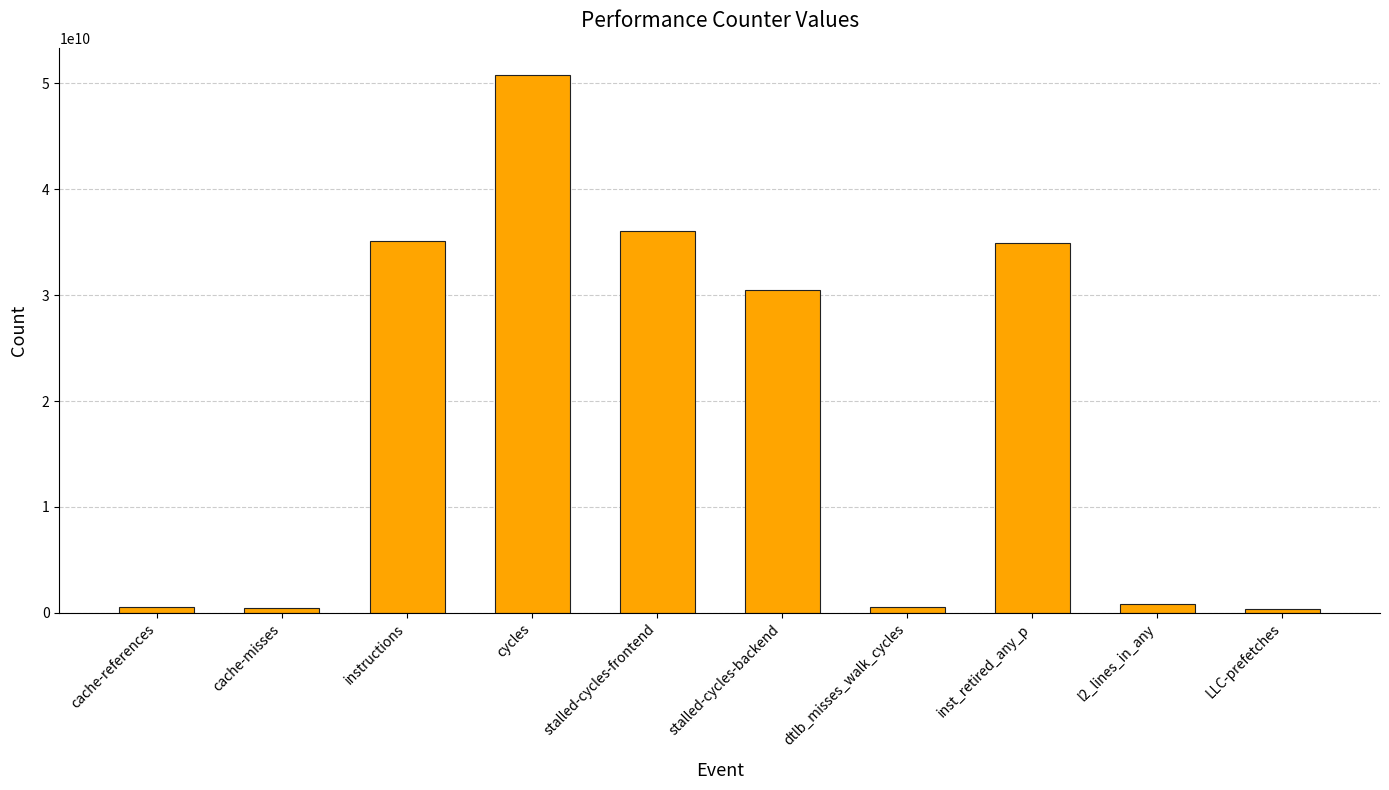

What is the sum of all values?

190142473814